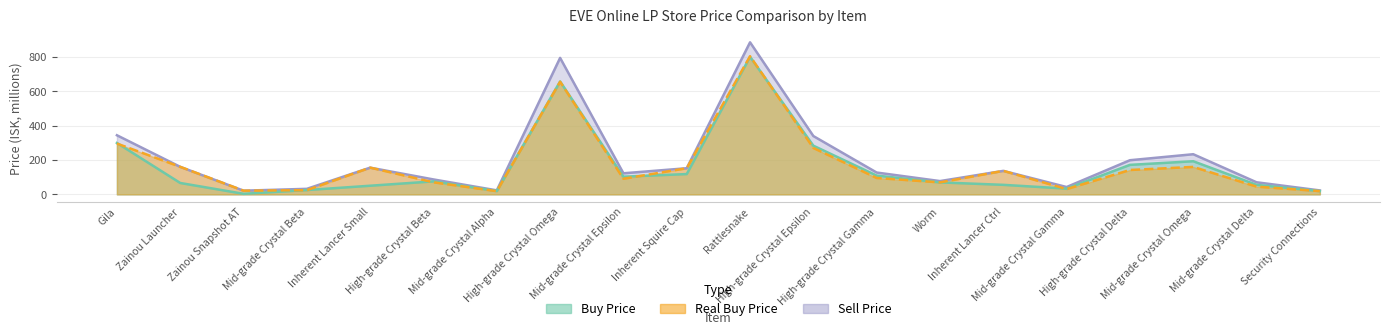

Between Mid-grade Crystal Epsilon and Rattlesnake, which series saw the biggest shift?

sell_price